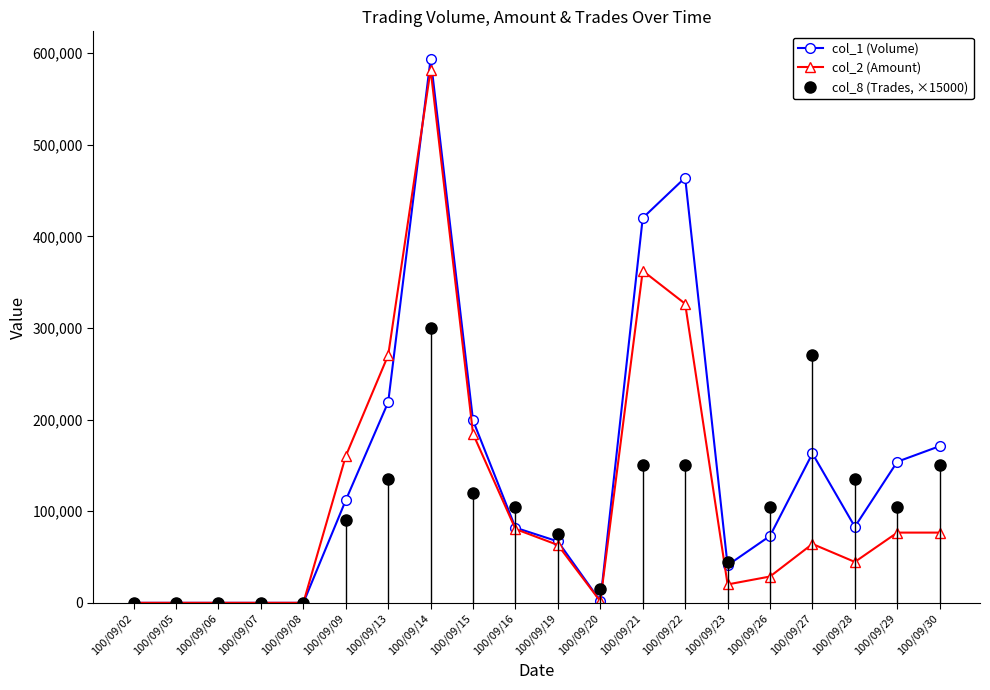

Rank the series by their average value, from highest to lowest.

col_1 (Volume), col_2 (Amount), col_8 (Trades, ×15000)